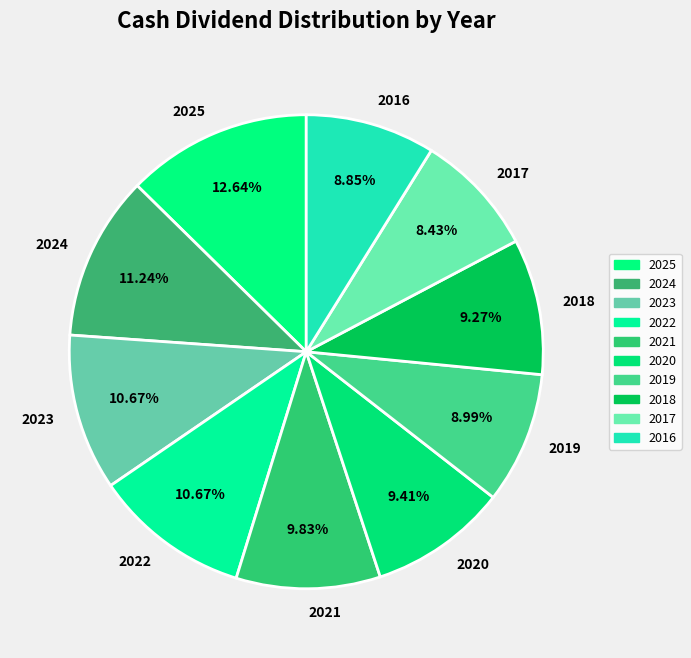

What is the ratio of the value at 2025 to the value at 2019?

1.4